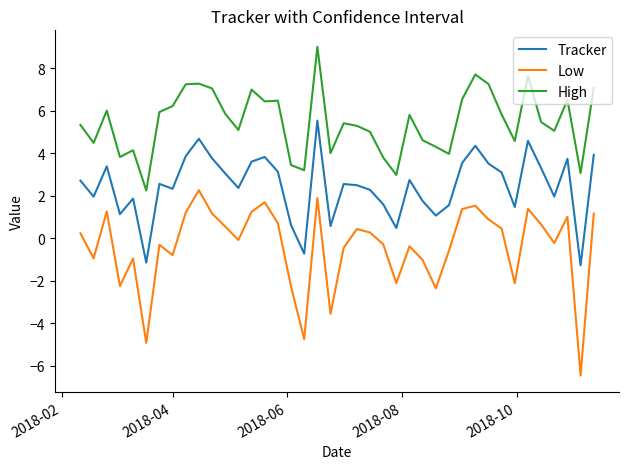

True or false: Low and Tracker intersect in this chart.

False